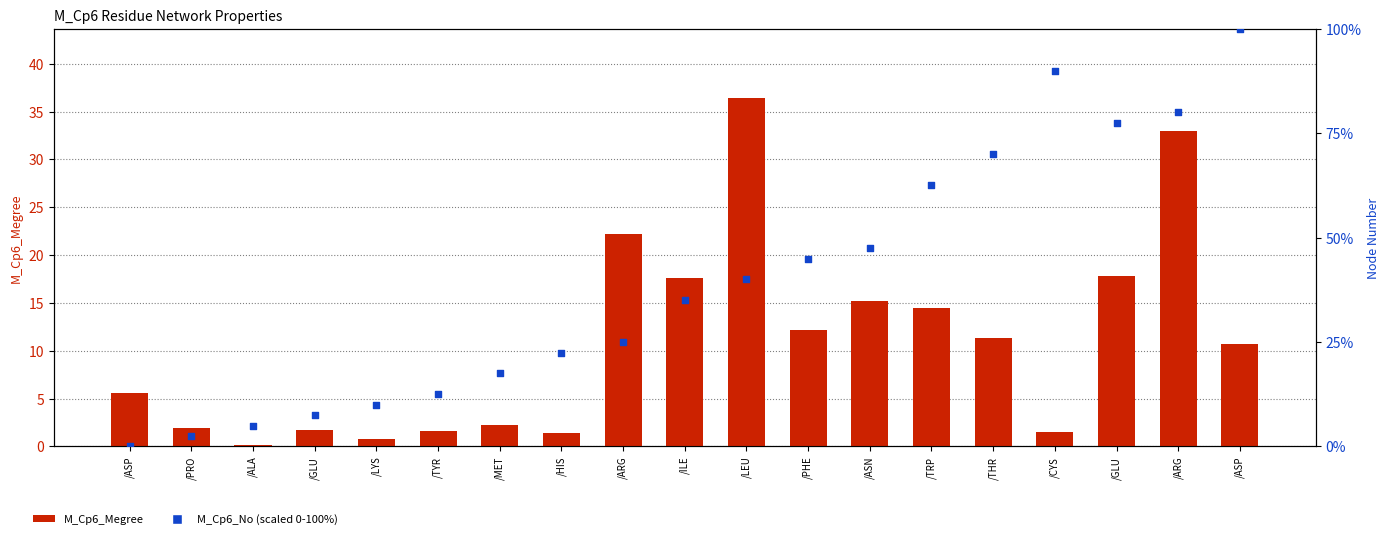

Which series reaches the minimum Y coordinate?

M_Cp6_No (scaled)